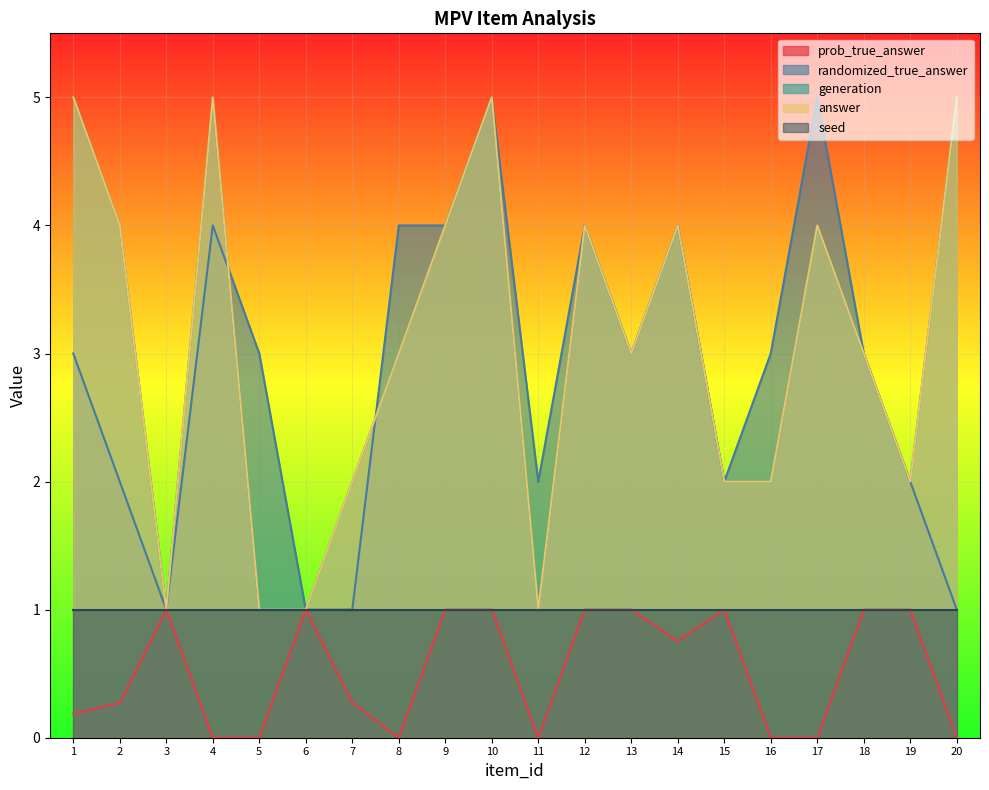

What is the value of the answer point at the 18th from the left?

3.0